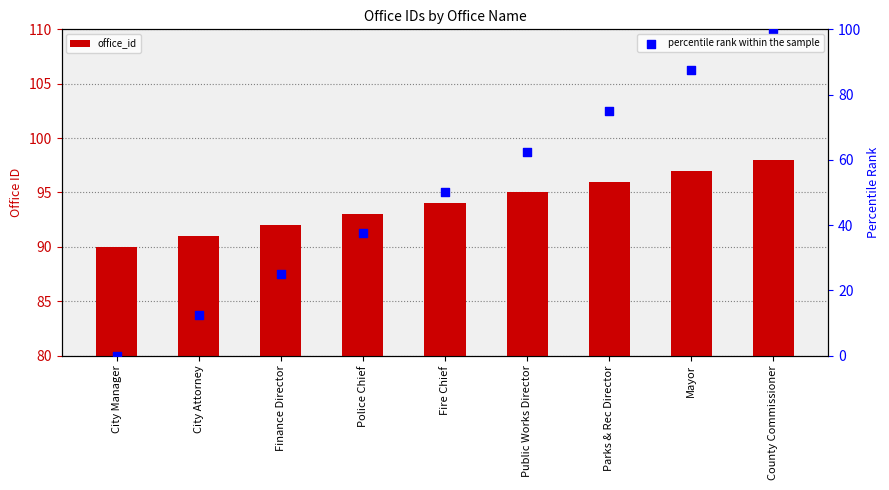

At how many categories does at least one series exceed 93?

5